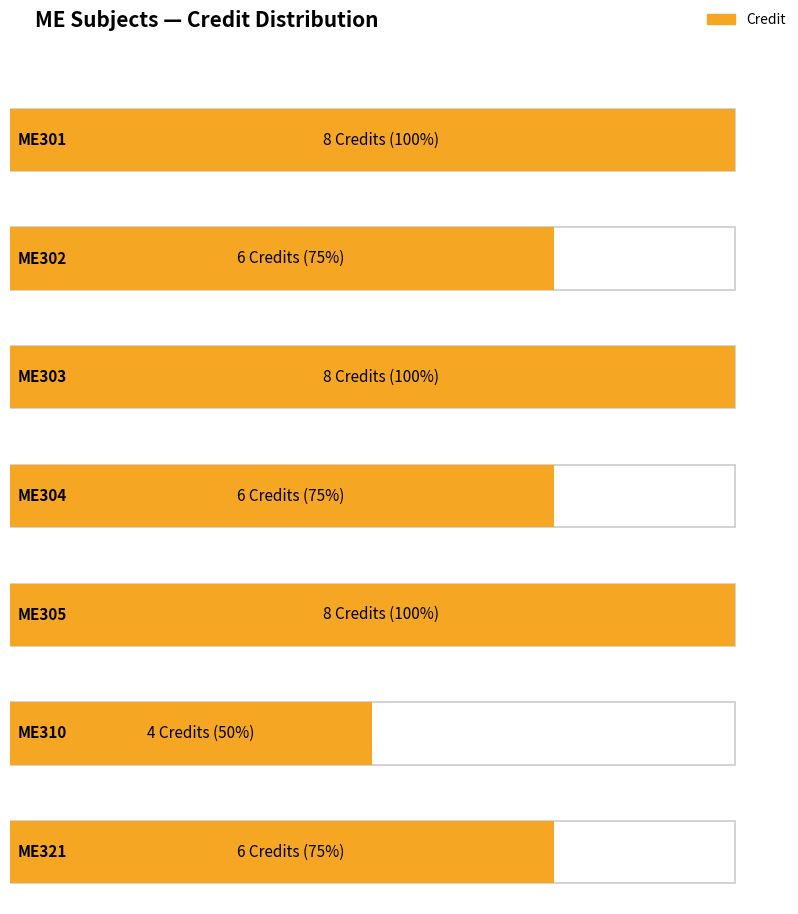

Reading left to right, what are all the values shown in this chart?

8	6	8	6	8	4	6